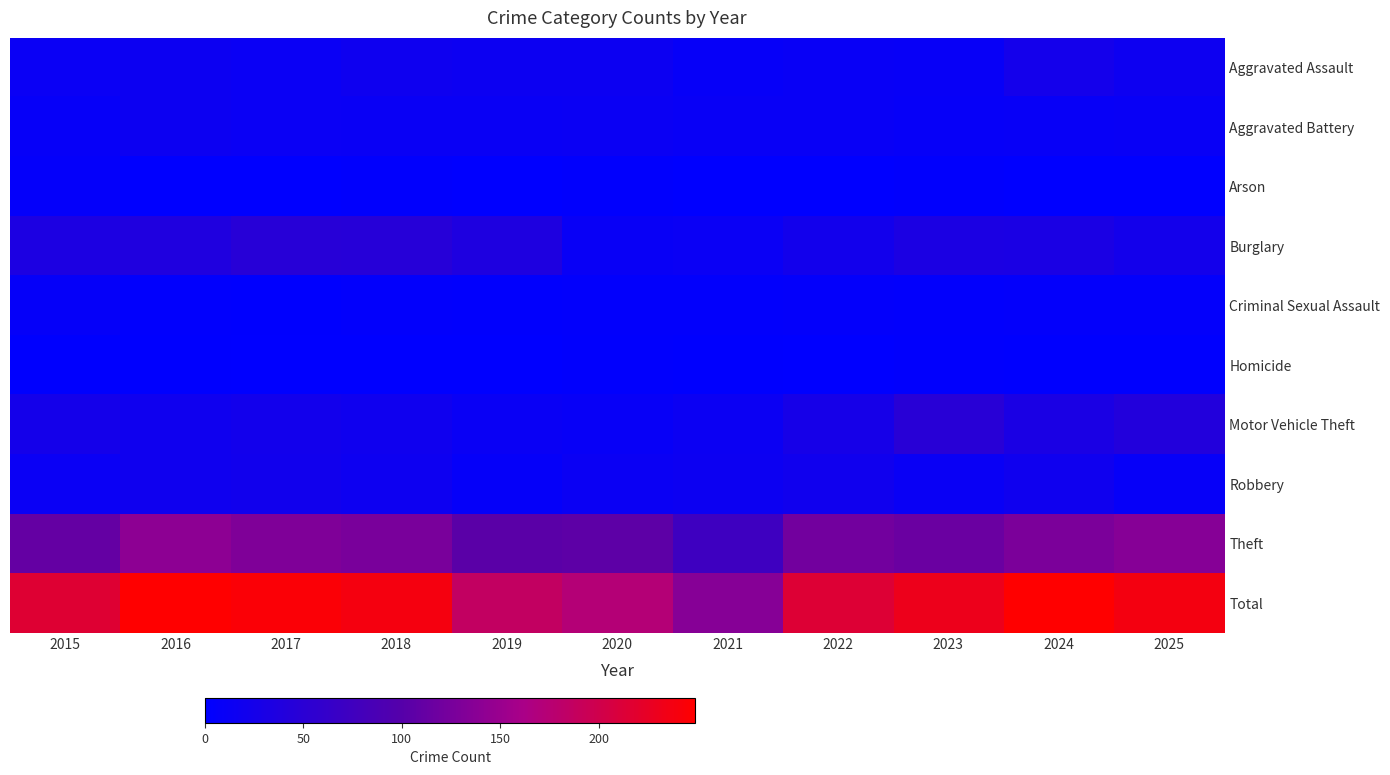

Which series has the widest spread of values?

Total